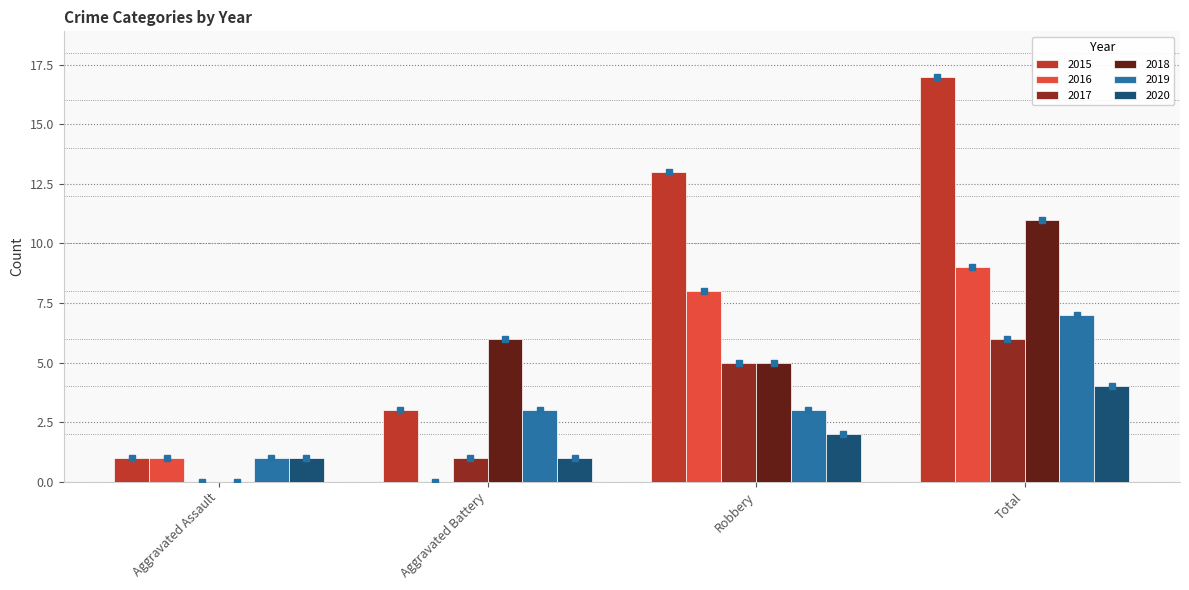

Is it true that 2017 equals 5 at Robbery?

True